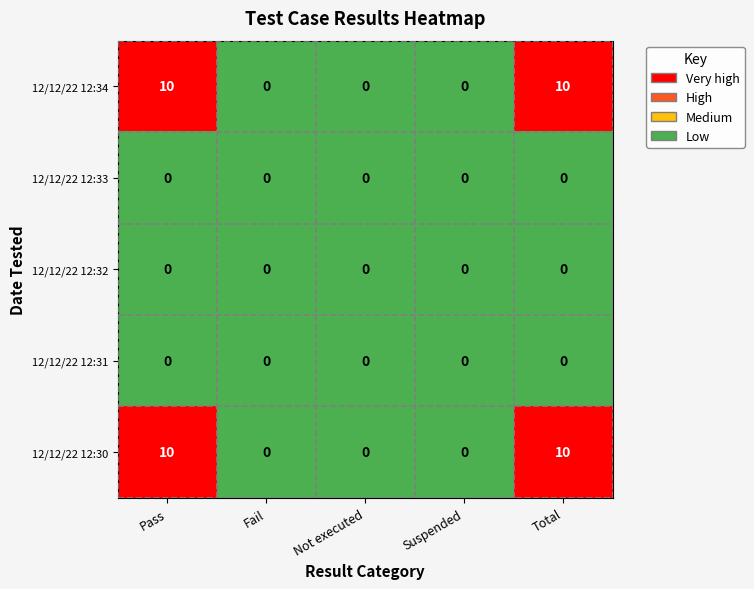

The value of 12/12/22 12:30 at Total is 3. True or false?

False